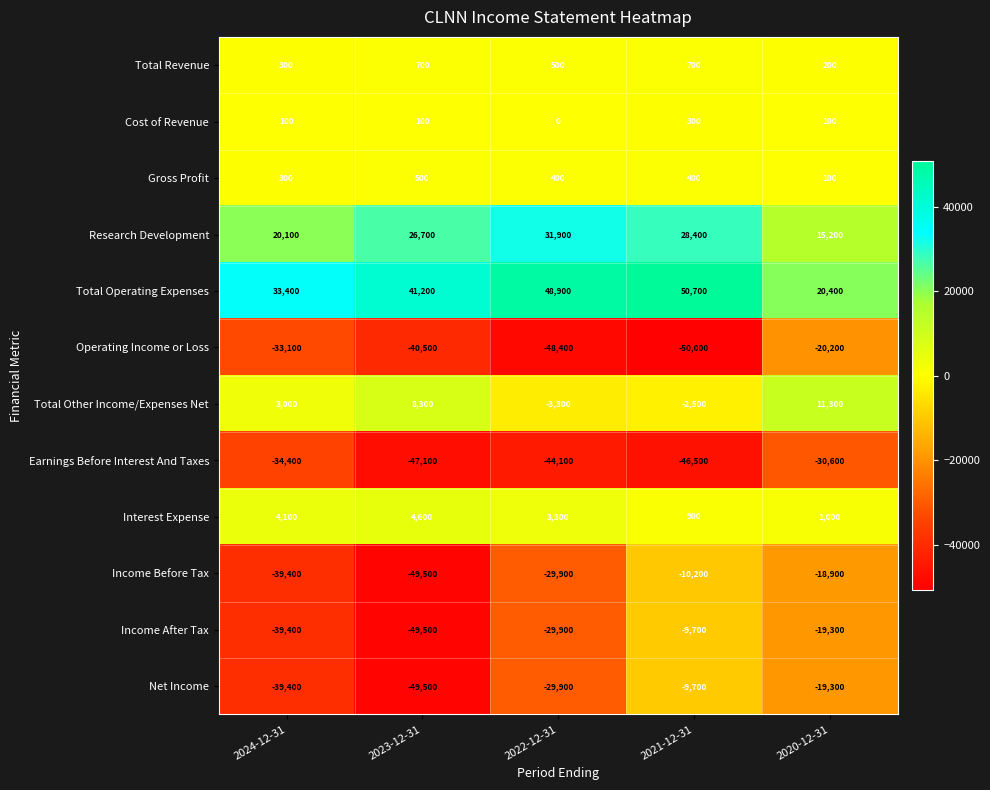

Count the Income Before Tax values in the range -39400 to -18900.

3